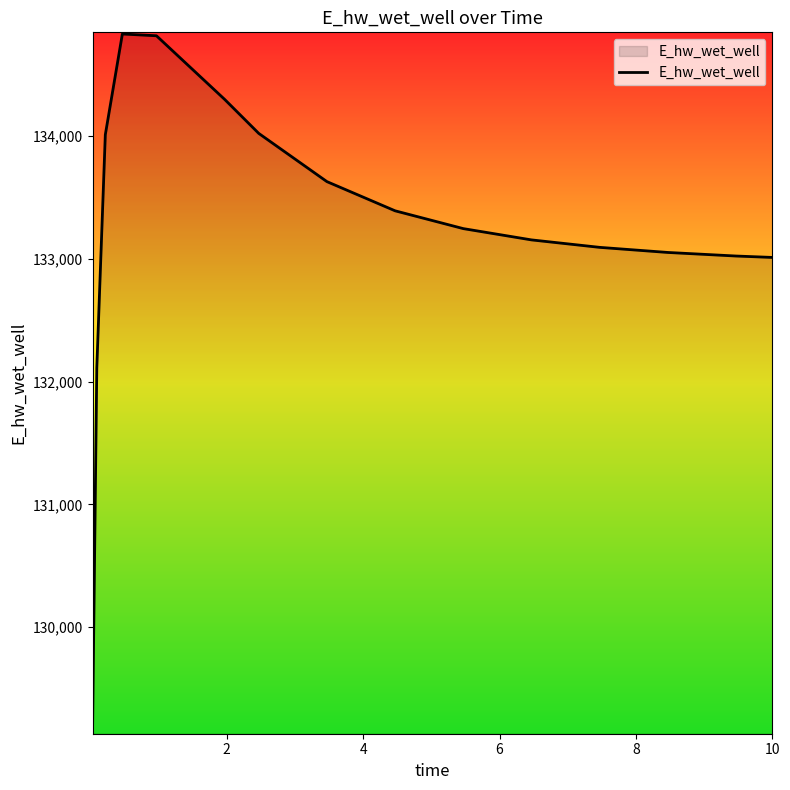

What is the greatest value displayed?

134830.7